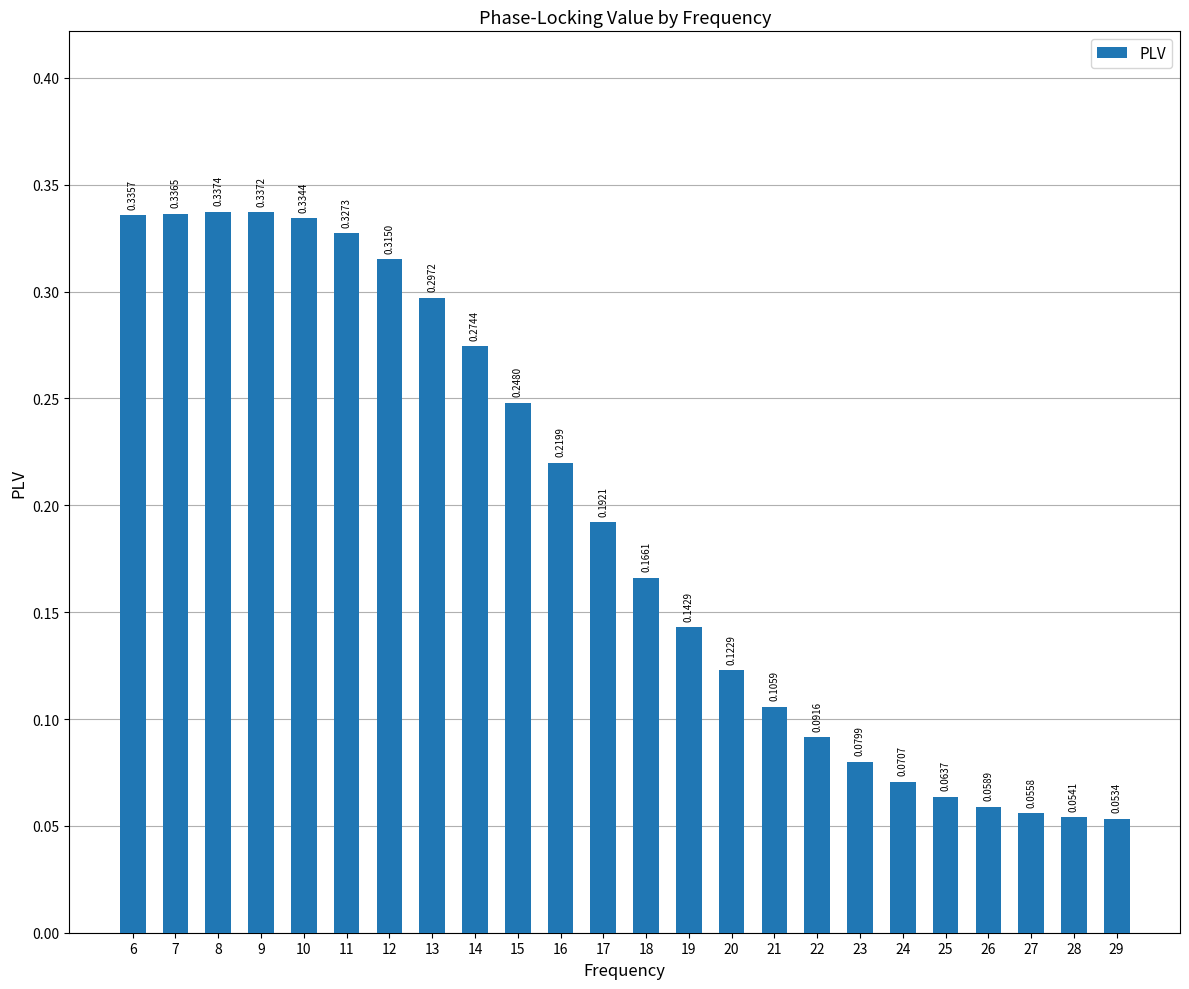

True or false: the data shows 0.2 at 19.

False